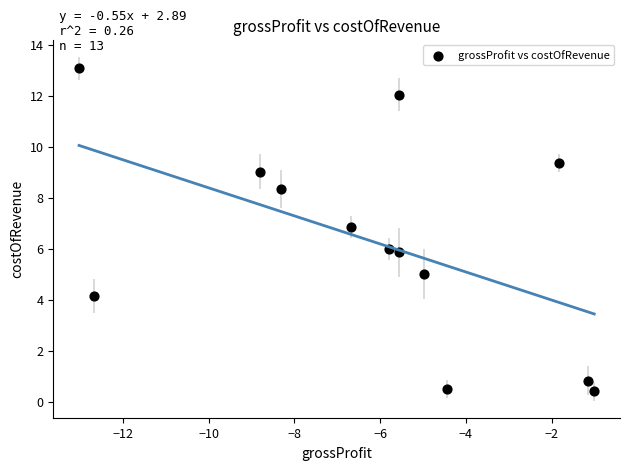

What is the range of Y values (max minus min)?

12.7